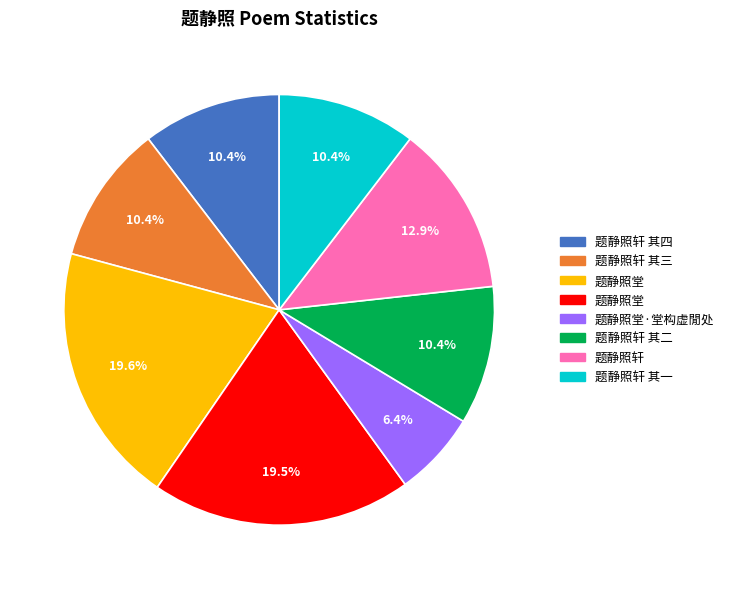

Is there any slice that represents more than half of the pie?

No